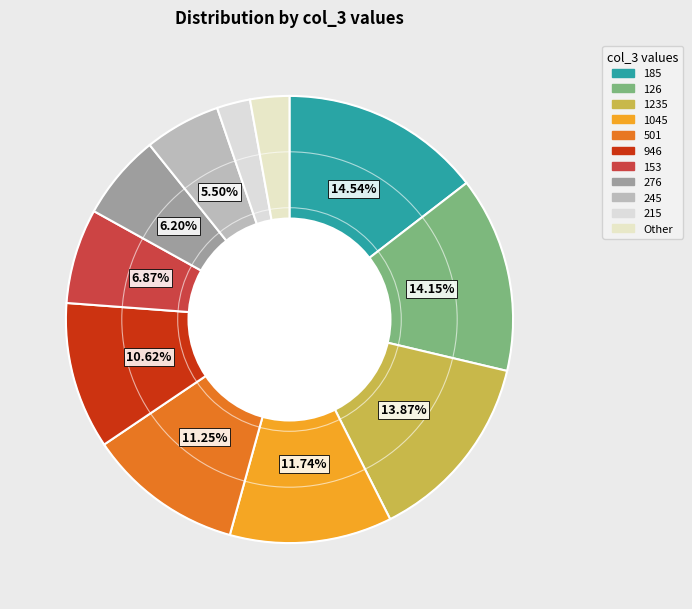

To the nearest percent, what percentage of the pie is 215?

2%